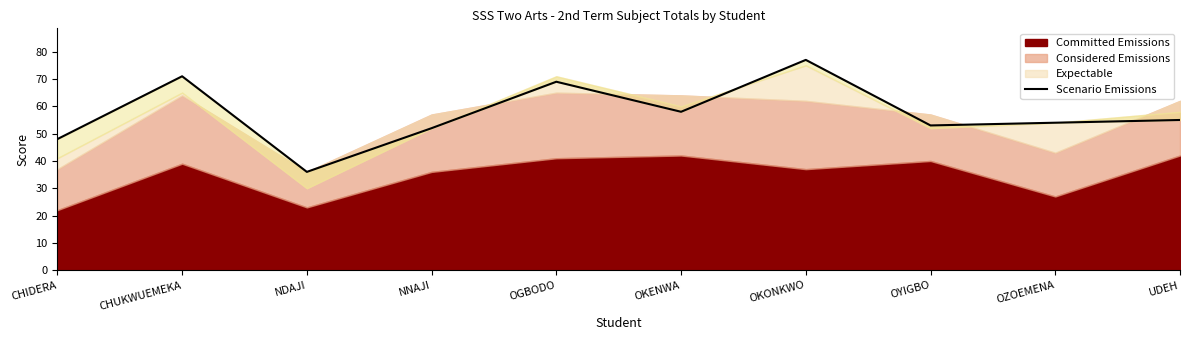

What is the value of the 3rd point from the left?

36